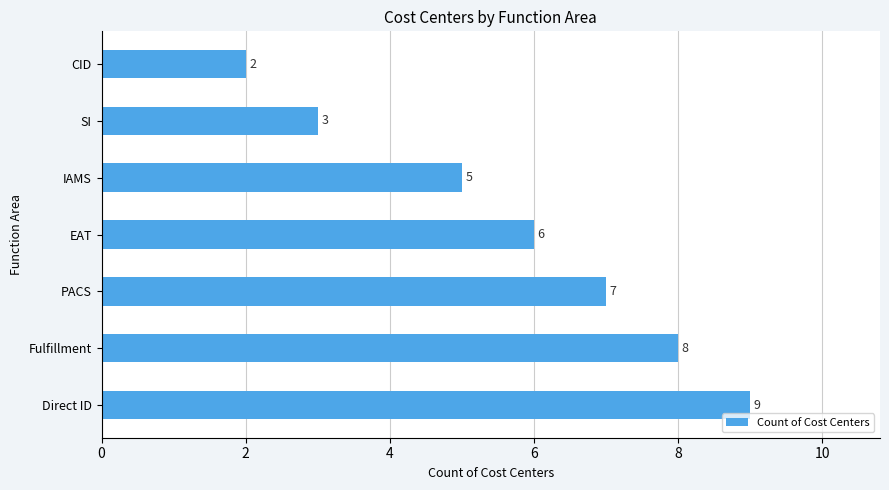

The chart shows a value of 3 at SI. True or false?

True